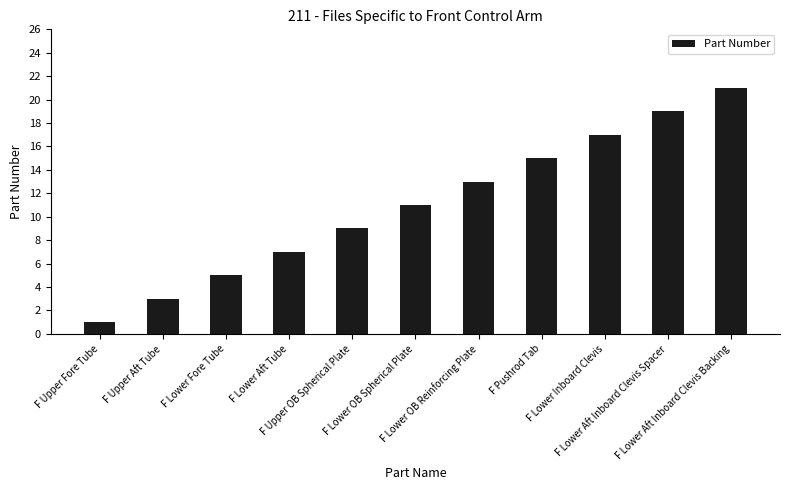

List the labels in order of value, largest first.

F Lower Aft Inboard Clevis Backing, F Lower Aft Inboard Clevis Spacer, F Lower Inboard Clevis, F Pushrod Tab, F Lower OB Reinforcing Plate, F Lower OB Spherical Plate, F Upper OB Spherical Plate, F Lower Aft Tube, F Lower Fore Tube, F Upper Aft Tube, F Upper Fore Tube